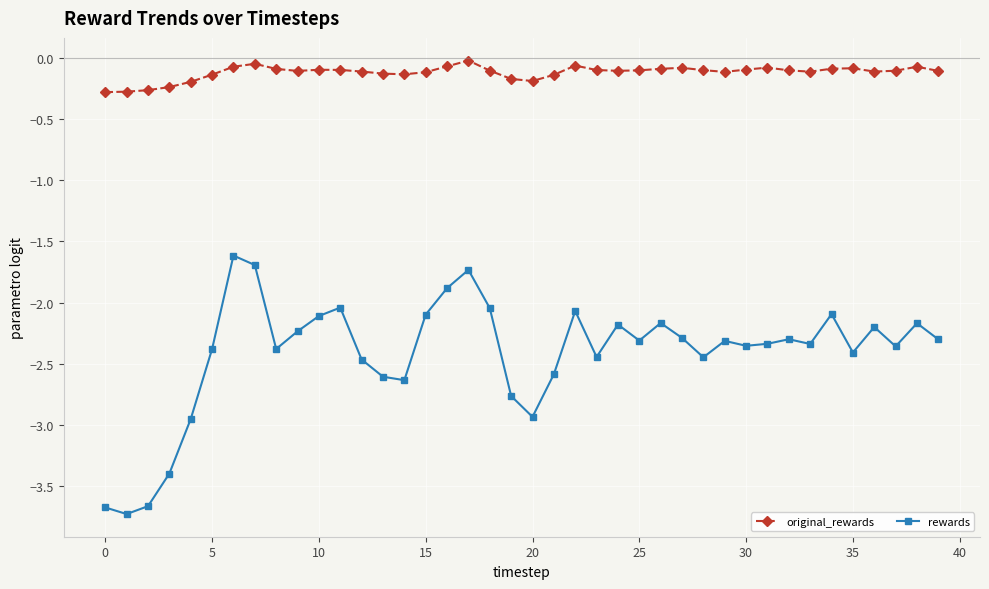

True or false: original_rewards and rewards cross at least once.

False